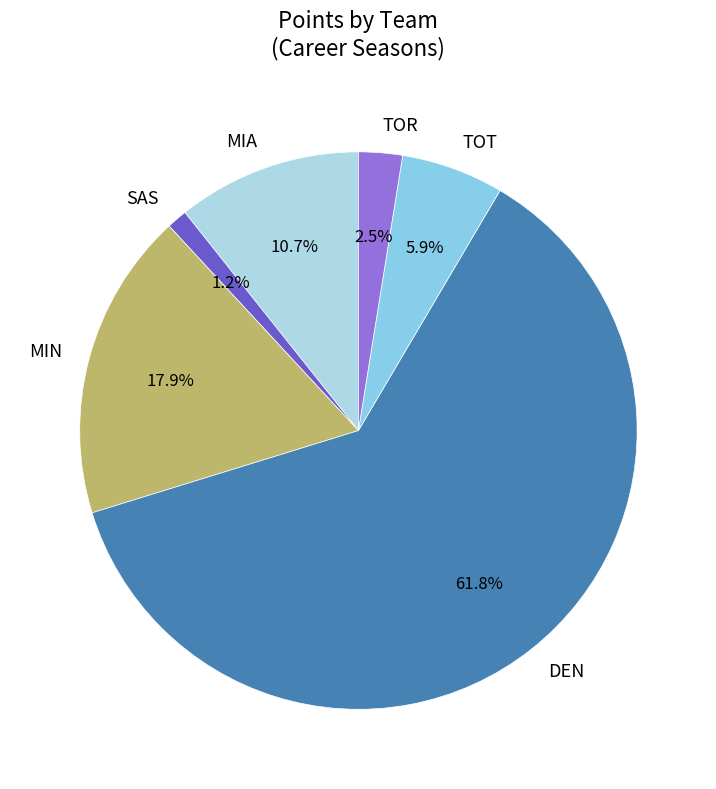

The TOT slice represents 6% of the pie. True or false?

True